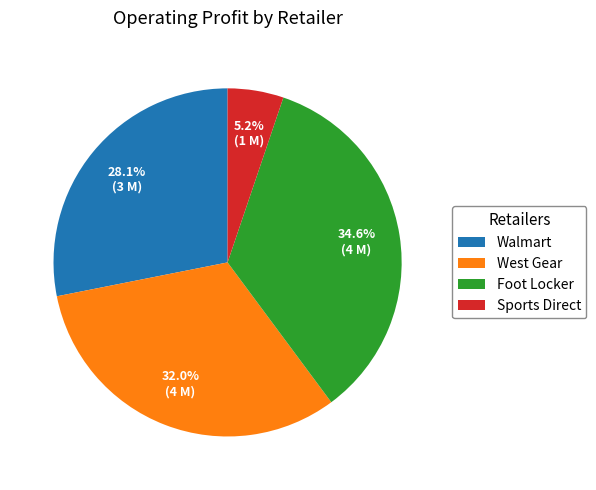

Which slice is the largest?

Foot Locker